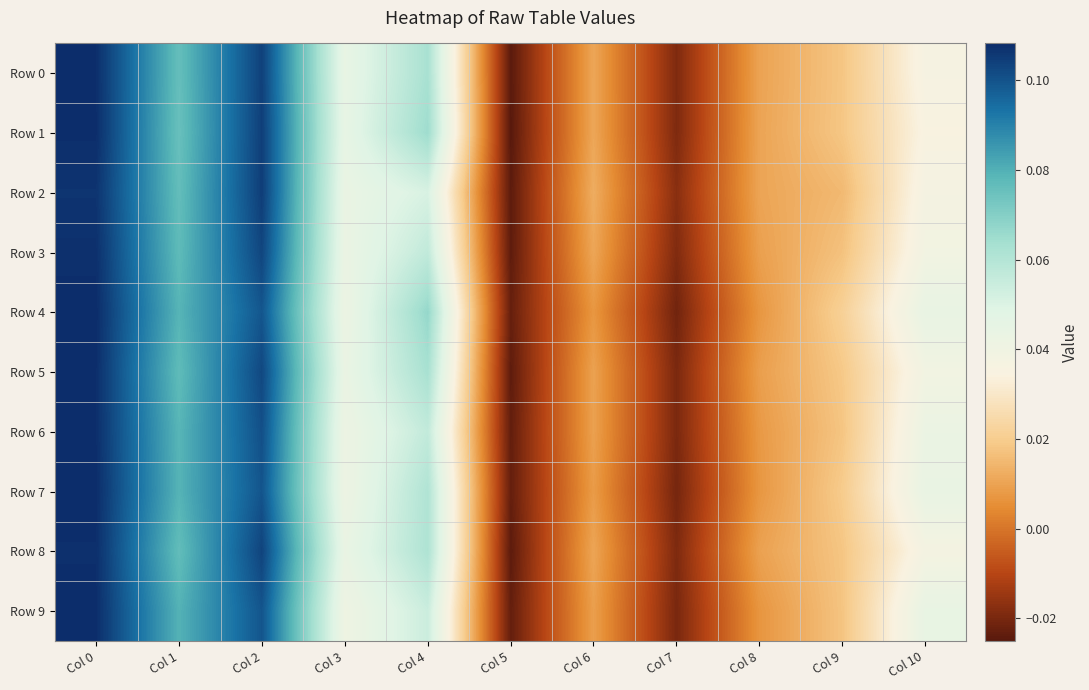

At which category does the chart reach its minimum across all series?

Col 5